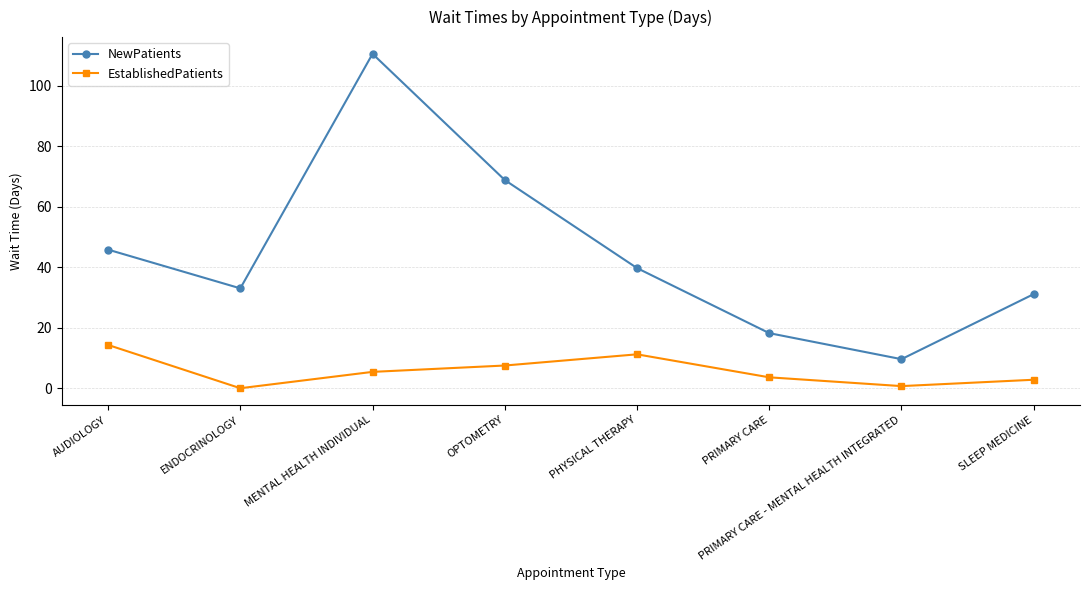

True or false: NewPatients has a value of 110.5 at MENTAL HEALTH INDIVIDUAL.

True